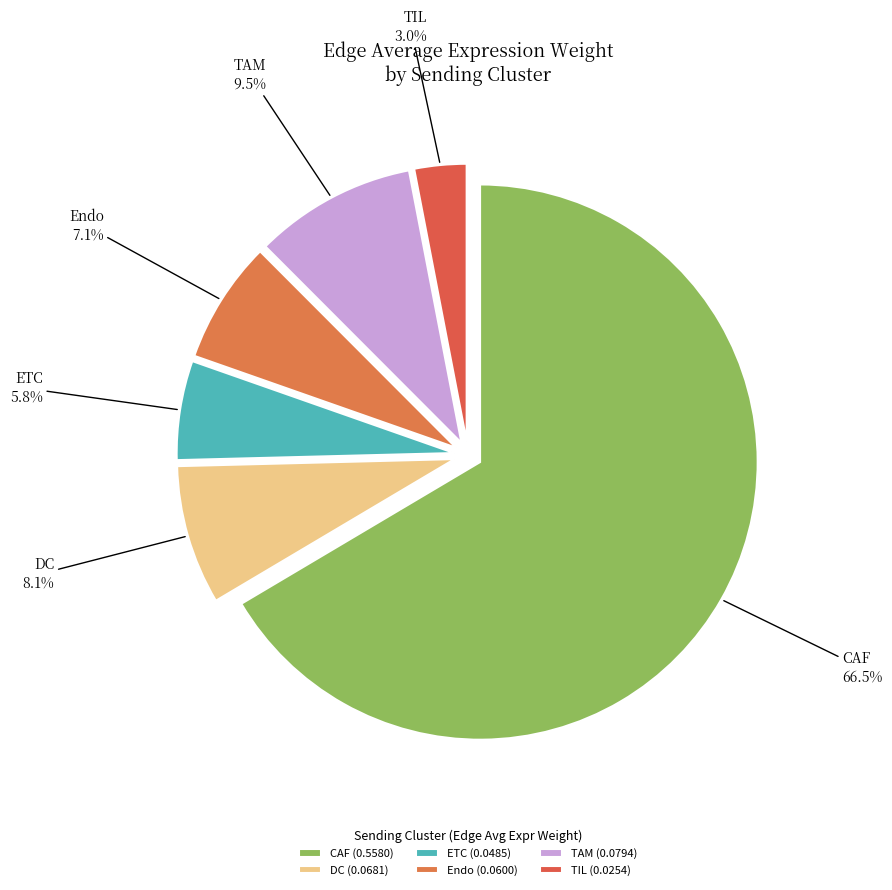

To the nearest percent, what is the difference between the TAM and Endo slice percentages?

2%